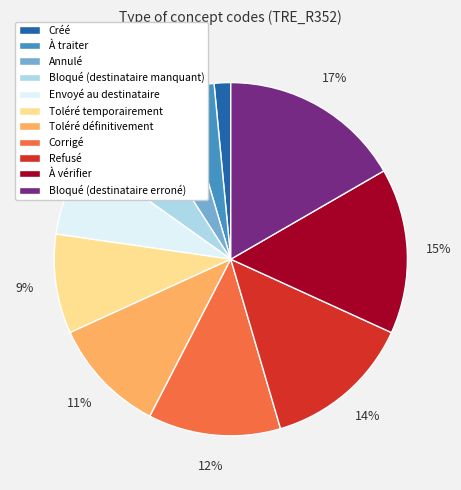

Which category has the smallest portion of the pie?

Créé